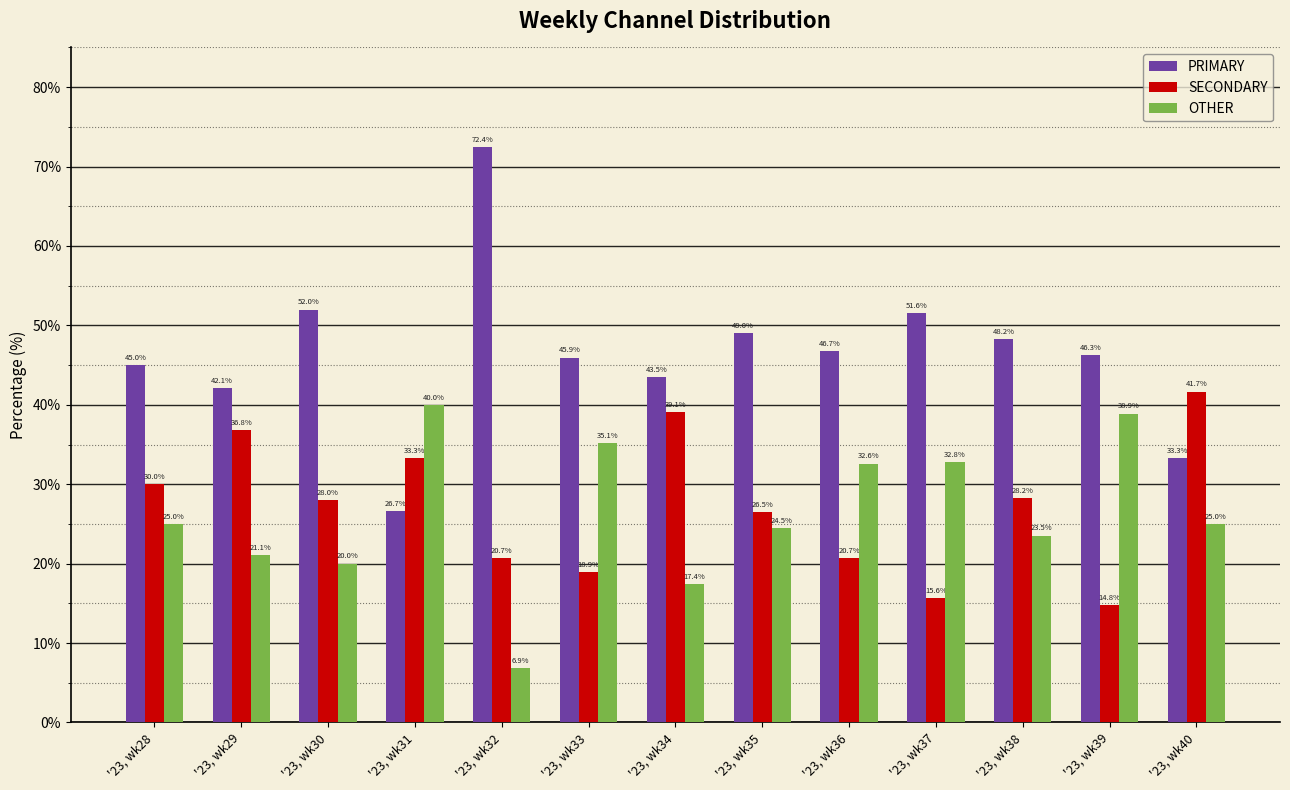

How many groups of bars are there?

13